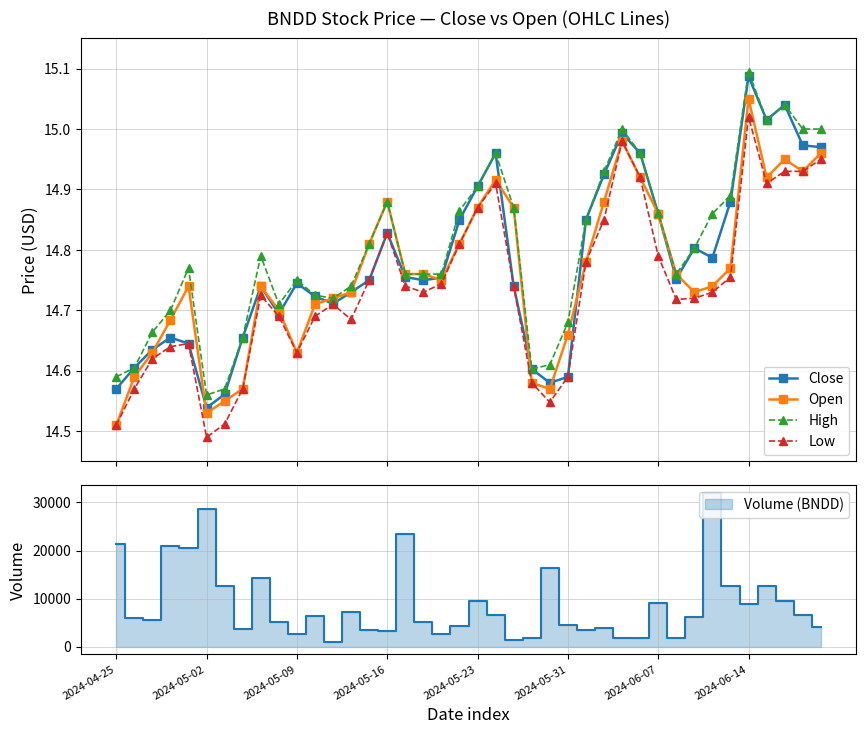

True or false: High has more than 1 points higher than both neighbors.

True